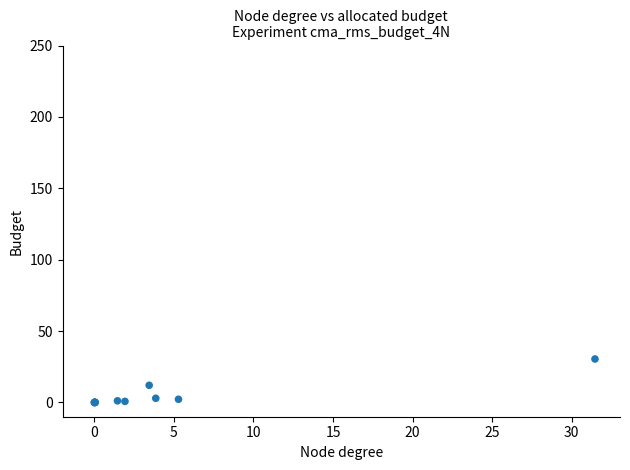

What Y value in the scatter plot is closest to 15?

12.0